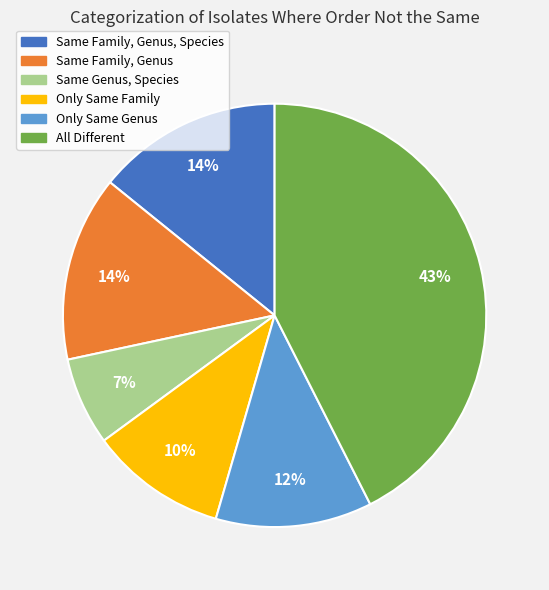

To the nearest percent, what is the average slice percentage?

17%